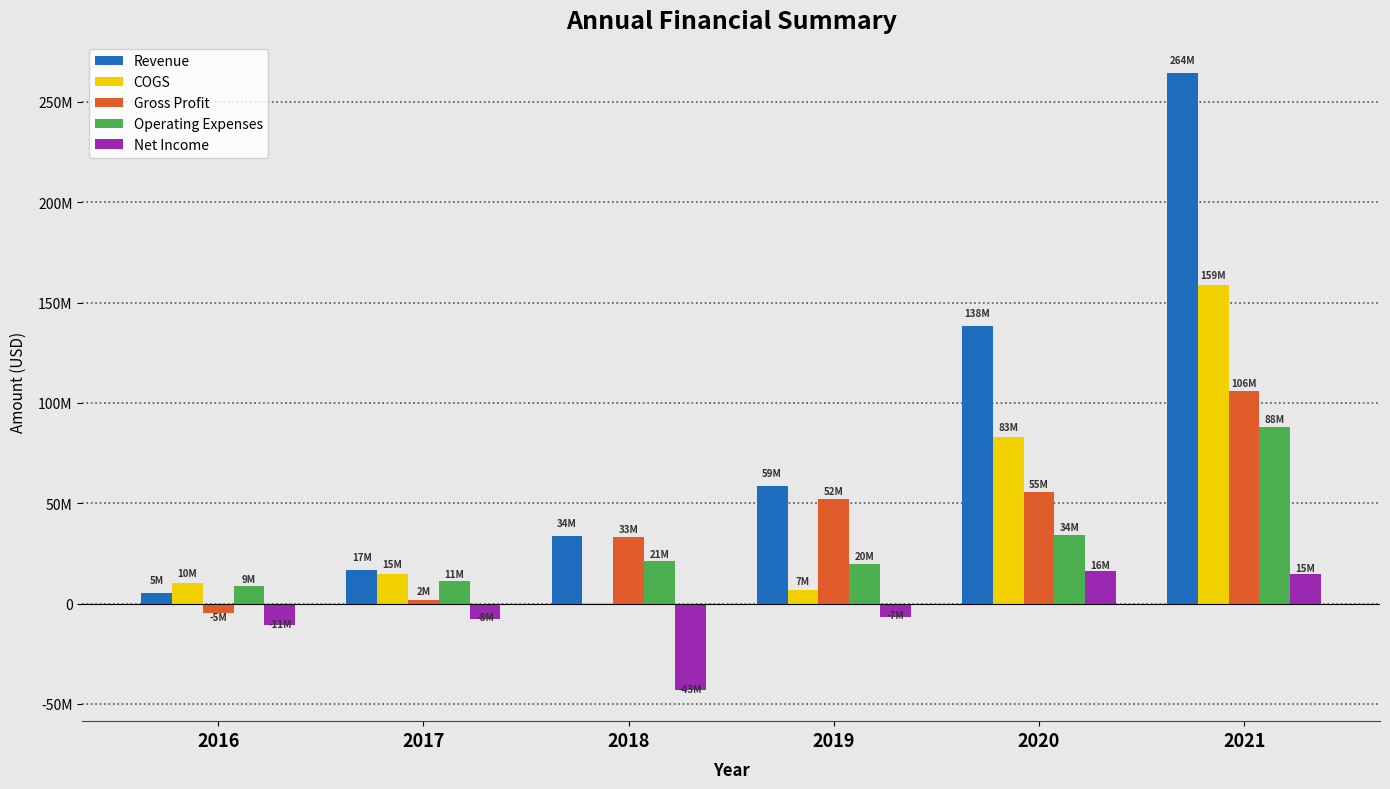

Reading right to left, transcribe all the data shown in this chart.

Revenue: 264488162	138496690	58662900	33560270	16949184	5475837
COGS: 158803878	83106981	6620770	257120	14932034	10363708
Gross Profit: 105684284	55389709	52042130	33303150	2017150	-4887871
Operating Expenses: 88105464	34356476	19934922	20980499	11032360	8650409
Net Income: 14690701	16064793	-6589430	-43207730	-7510049	-10758453